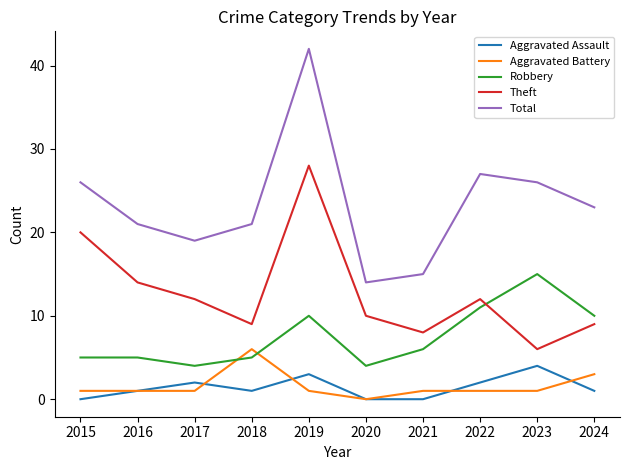

Which series has the largest total across all categories?

Total